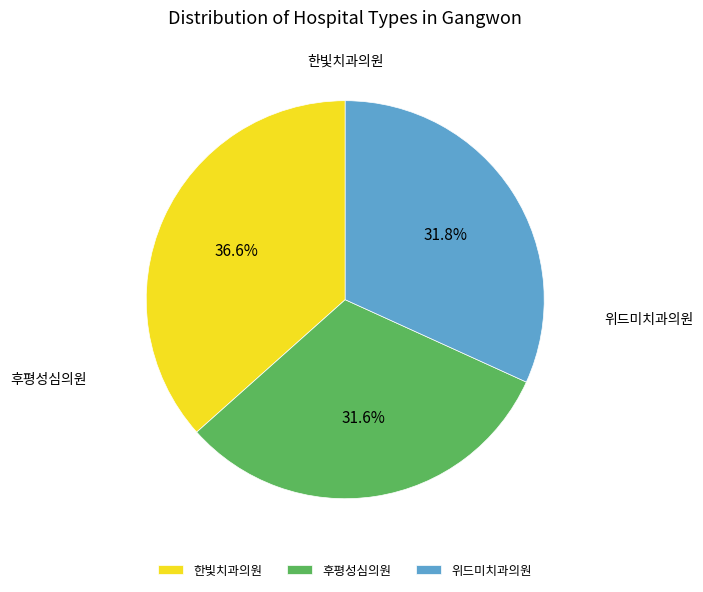

Is it true that 한빛치과의원 is 22% of the pie?

False